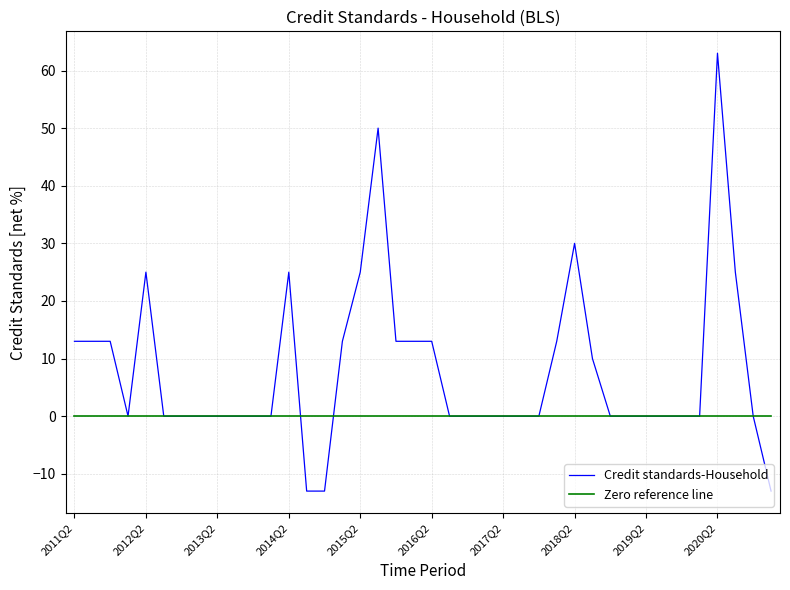

Reading left to right, extract all data points from this chart.

Credit standards-Household: 13	13	13	0	25	0	0	0	0	0	0	0	25	-13	-13	13	25	50	13	13	13	0	0	0	0	0	0	13	30	10	0	0	0	0	0	0	63	25	0	-13
Zero reference line: 0	0	0	0	0	0	0	0	0	0	0	0	0	0	0	0	0	0	0	0	0	0	0	0	0	0	0	0	0	0	0	0	0	0	0	0	0	0	0	0